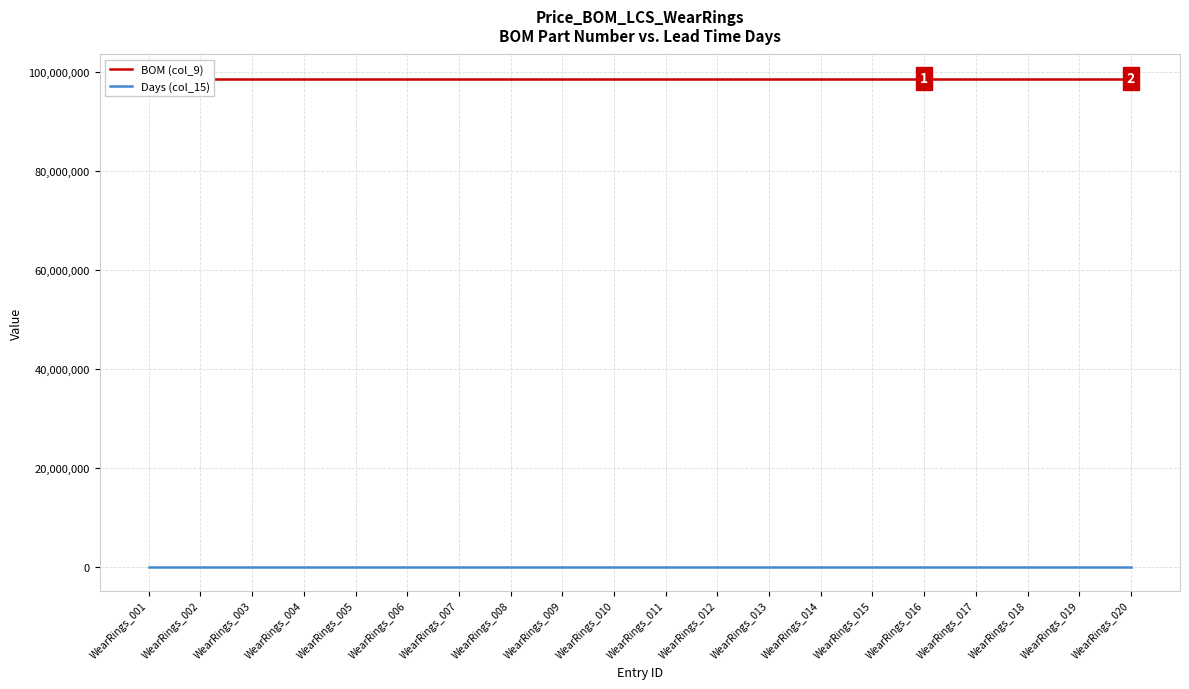

List the labels in order of BOM (col_9) value, smallest first.

WearRings_001, WearRings_002, WearRings_003, WearRings_004, WearRings_005, WearRings_006, WearRings_007, WearRings_008, WearRings_009, WearRings_010, WearRings_011, WearRings_012, WearRings_013, WearRings_014, WearRings_015, WearRings_016, WearRings_017, WearRings_018, WearRings_019, WearRings_020